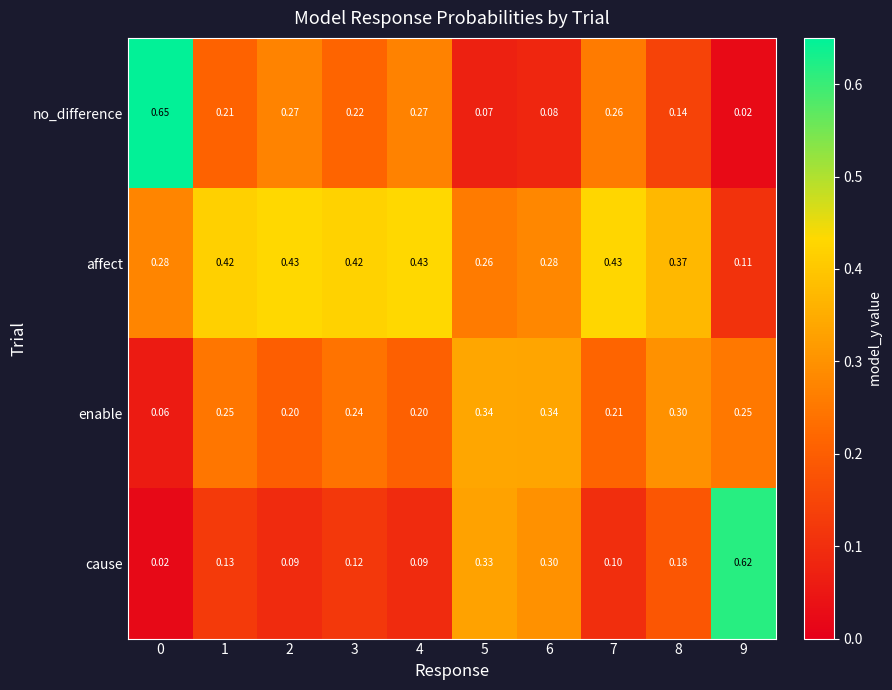

Which series changed the most between 3 and 6?

cause